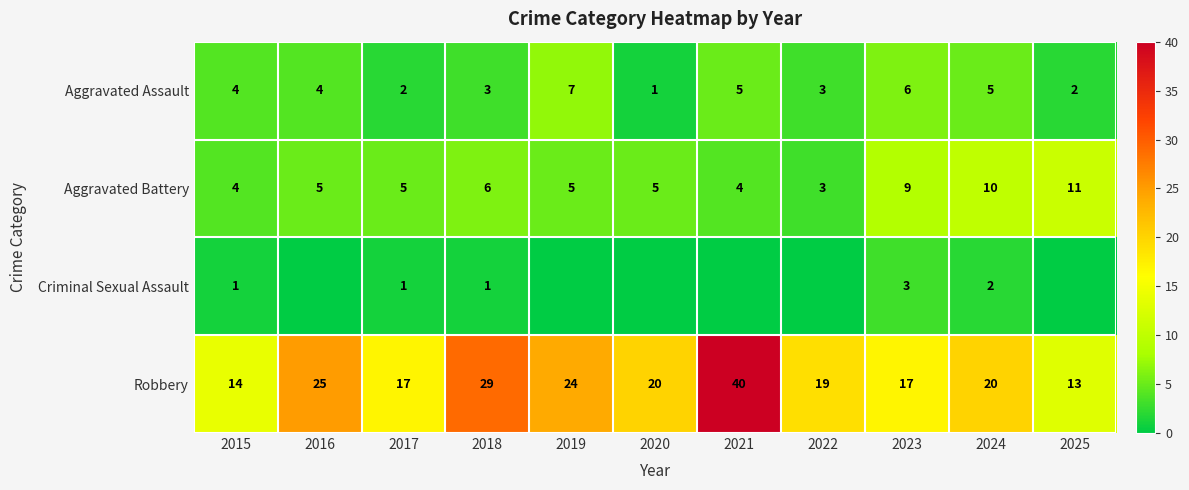

What is the sum of all Robbery values?

238